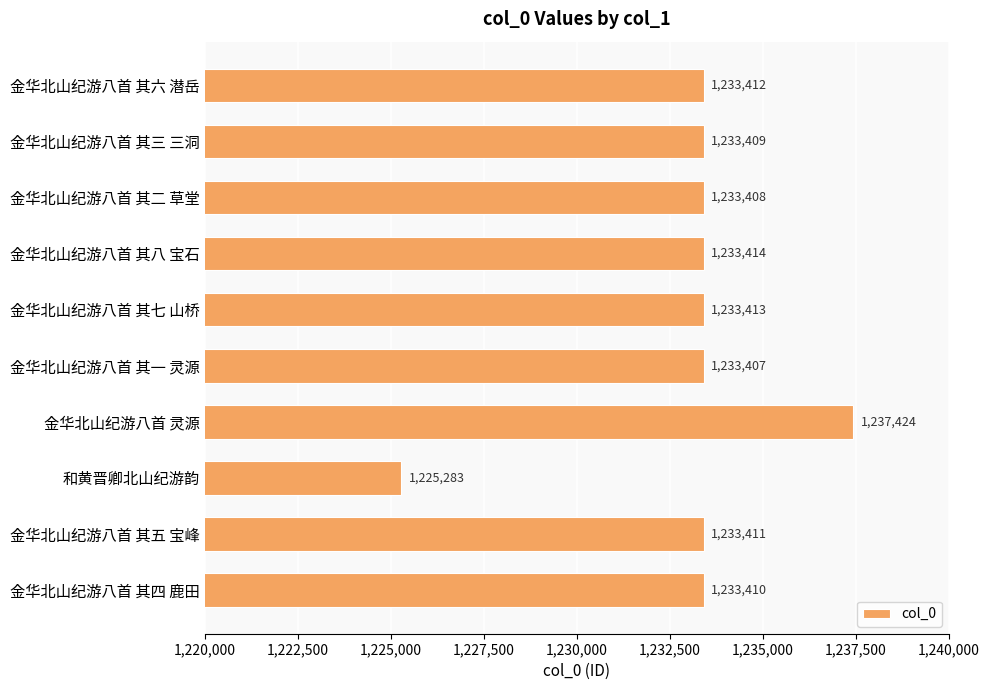

What is the greatest value displayed?

1237424